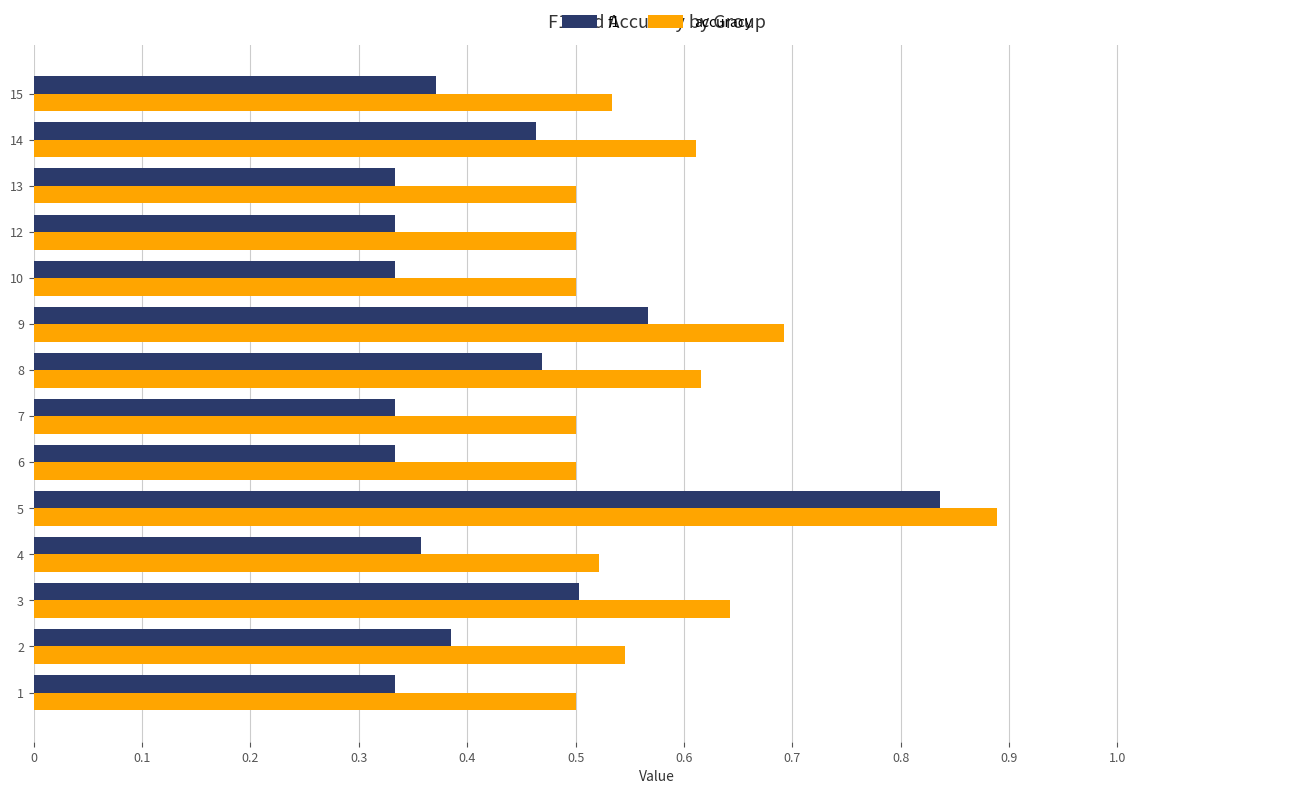

Is it true that f1 equals 0.2 at 8?

False